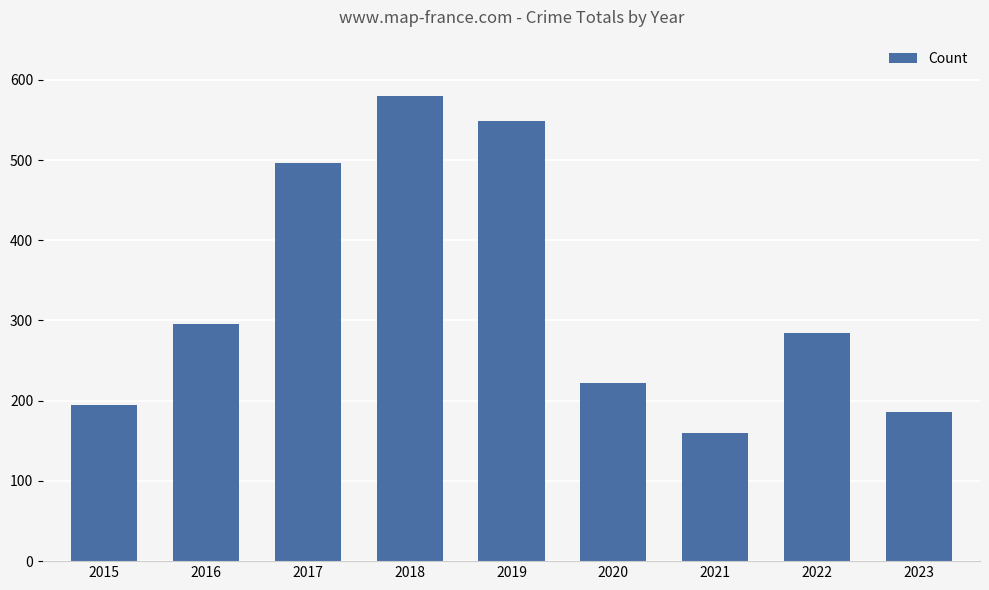

Does the chart contain any negative values?

No